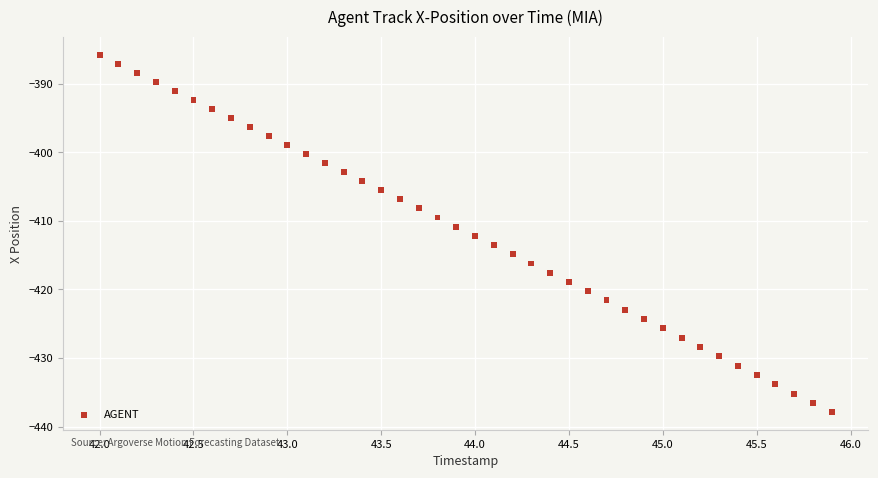

What is the range of Y values (max minus min)?

52.1